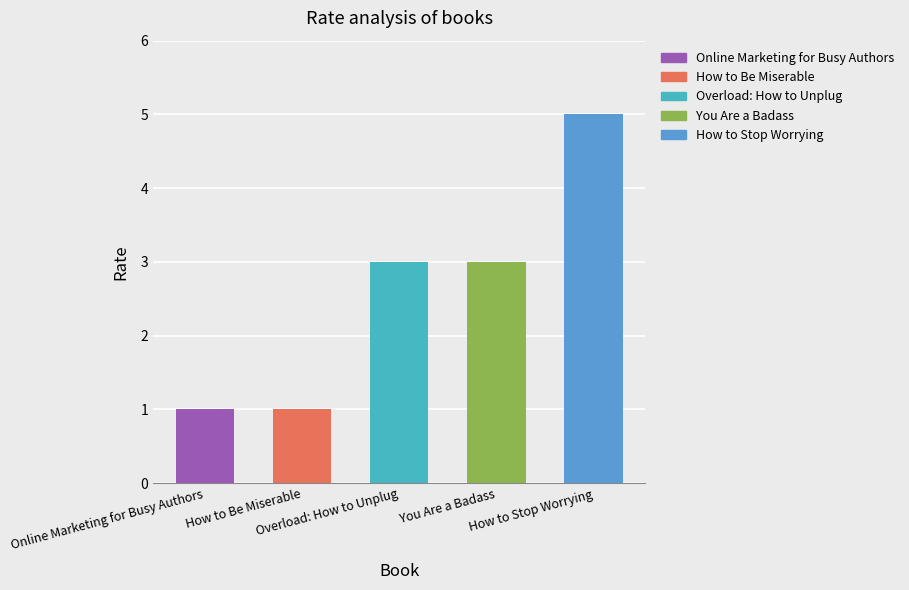

What is the change in value from Overload: How to Unplug to How to Stop Worrying?

+2